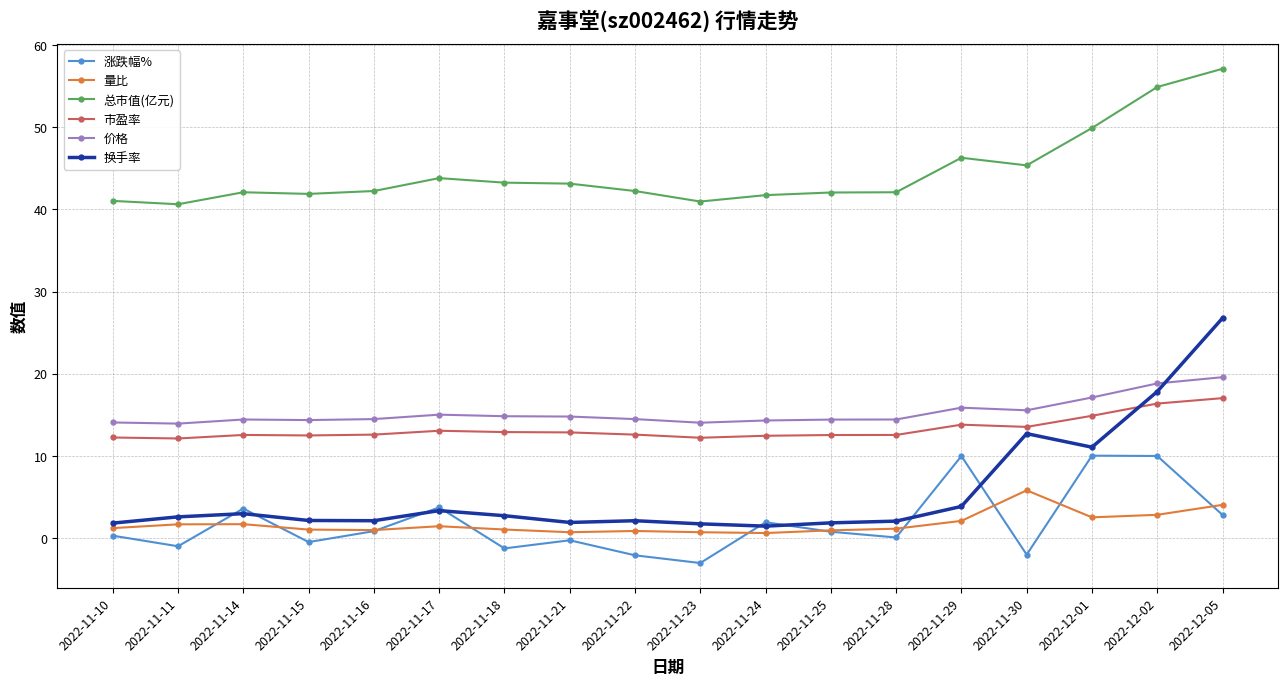

What is the value of the 总市值(亿元) point at the 4th from the left?

41.9